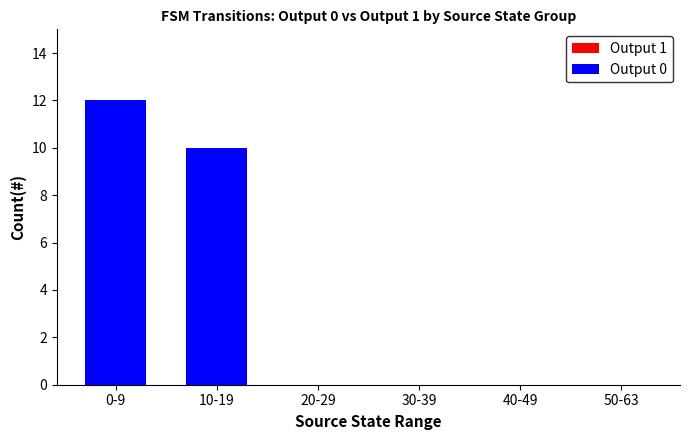

What are all the series names shown in the legend?

Output 1, Output 0